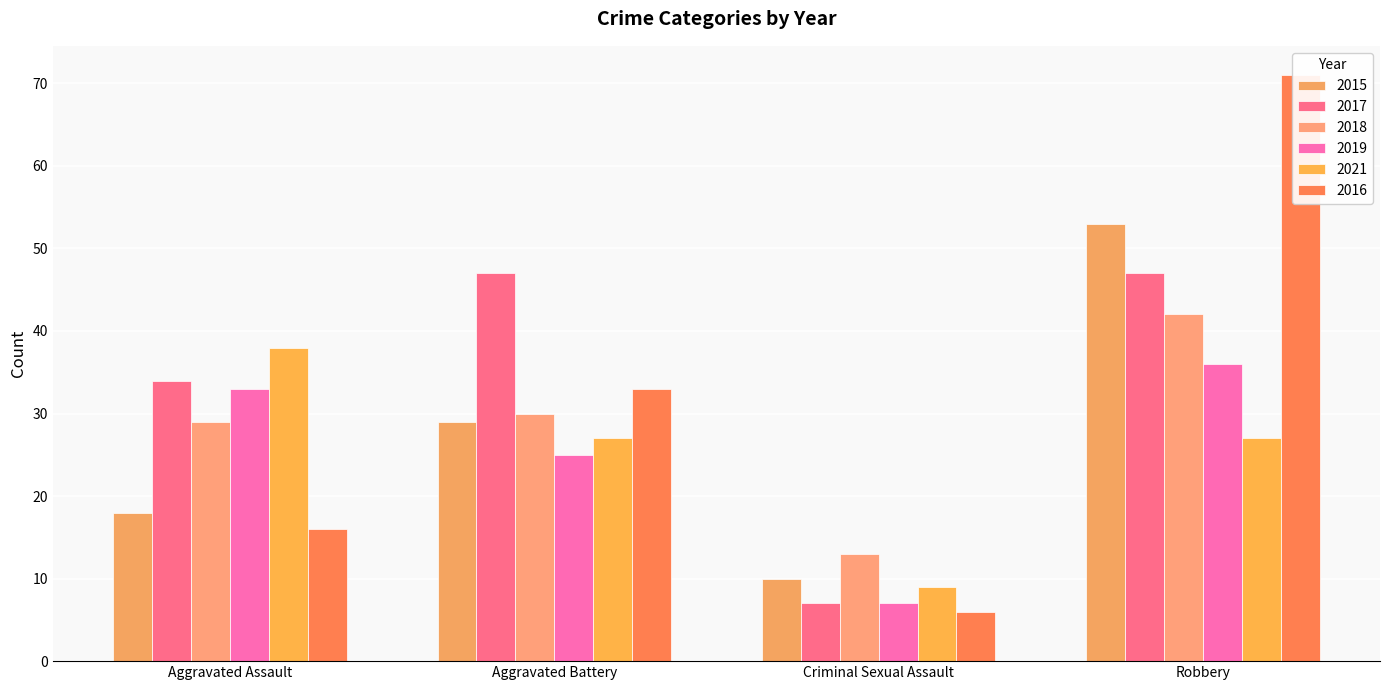

At which label is 2018 closest to 27?

Aggravated Assault